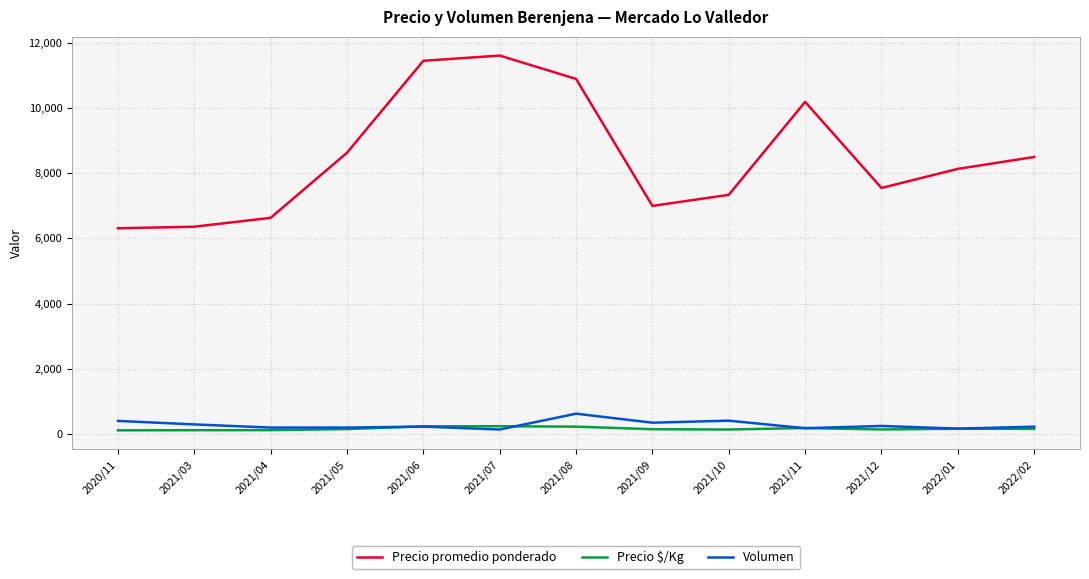

What is the sum of the Precio $/Kg values at 2020/11 and 2021/04?

216.5